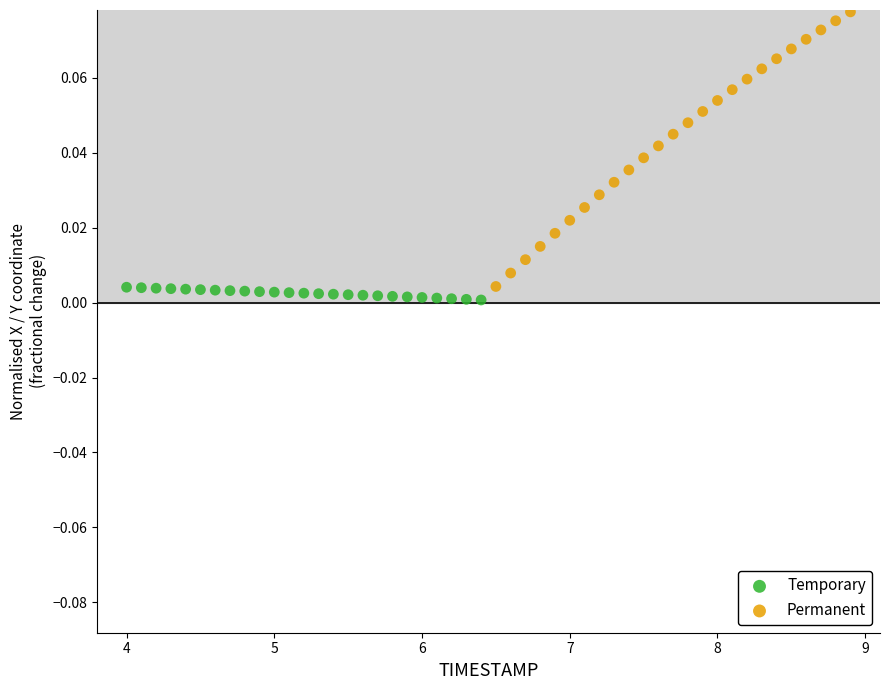

Which series reaches the maximum Y coordinate?

Permanent